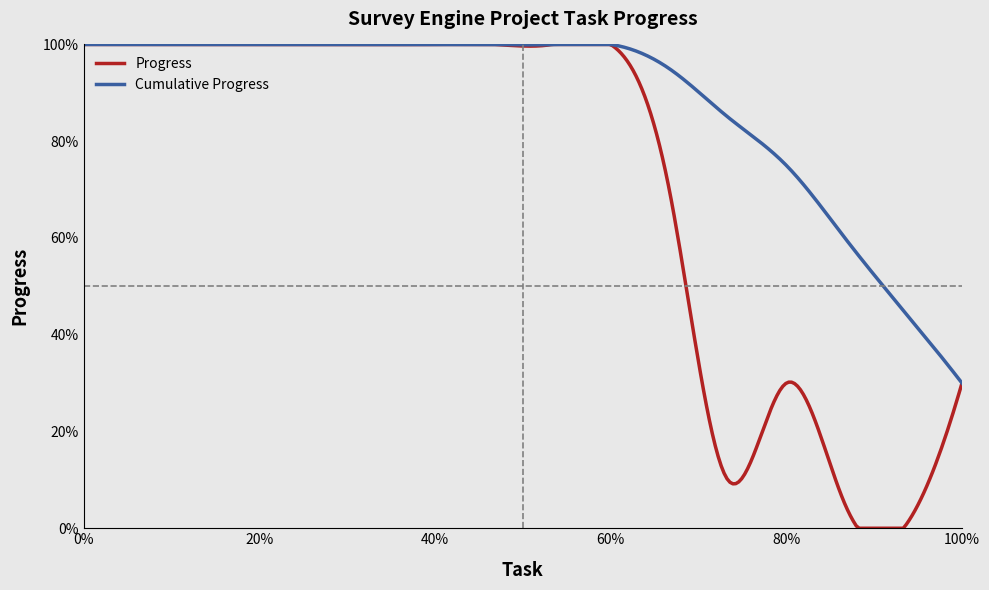

Does the chart have visible grid lines?

No